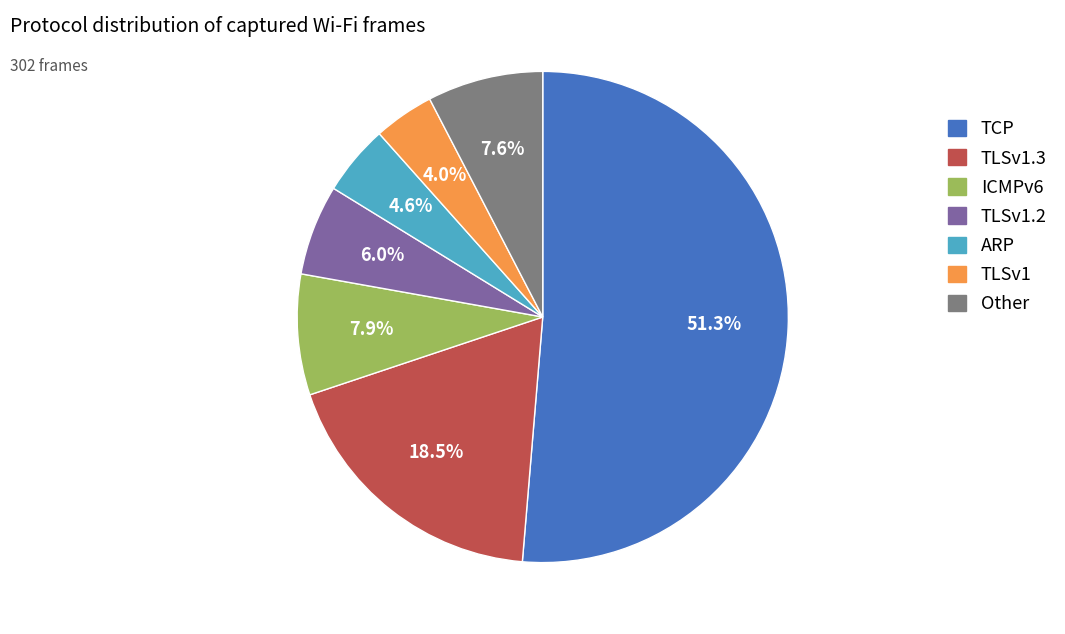

Is there a majority slice in this chart?

Yes